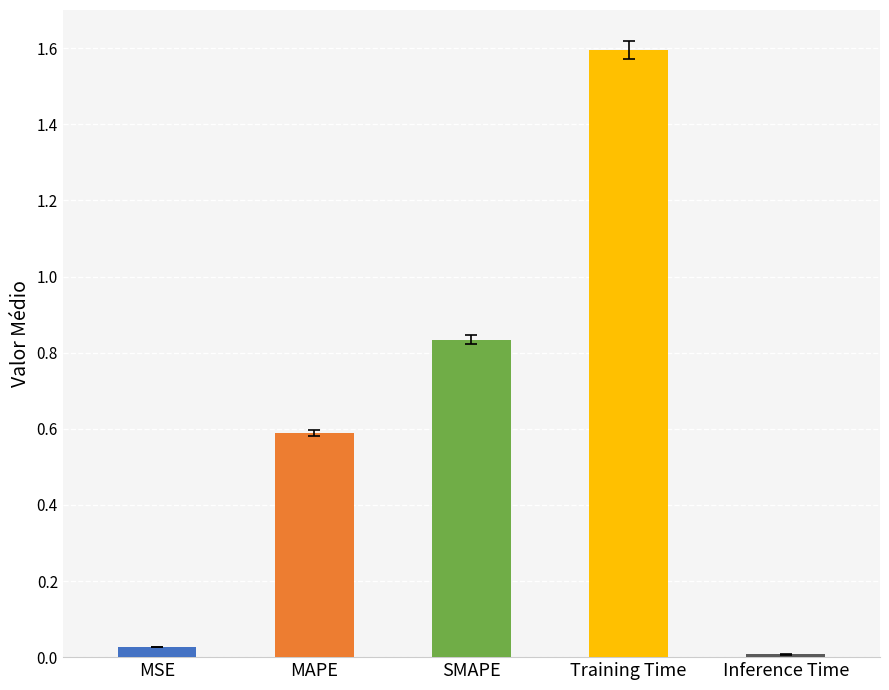

What is the value of the 2nd bar from the left?

0.6